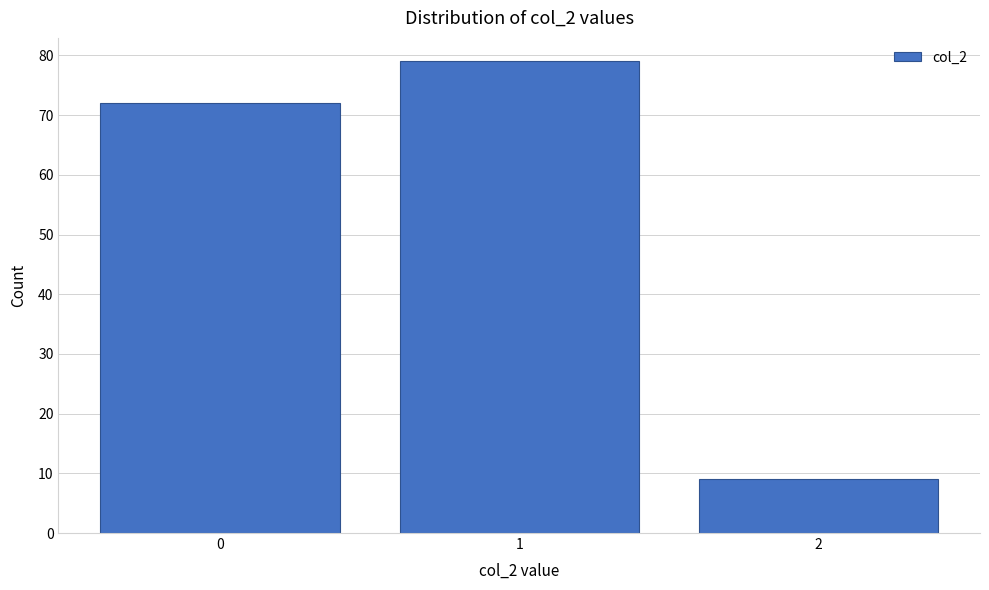

Reading left to right, transcribe all the data shown in this chart.

72	79	9